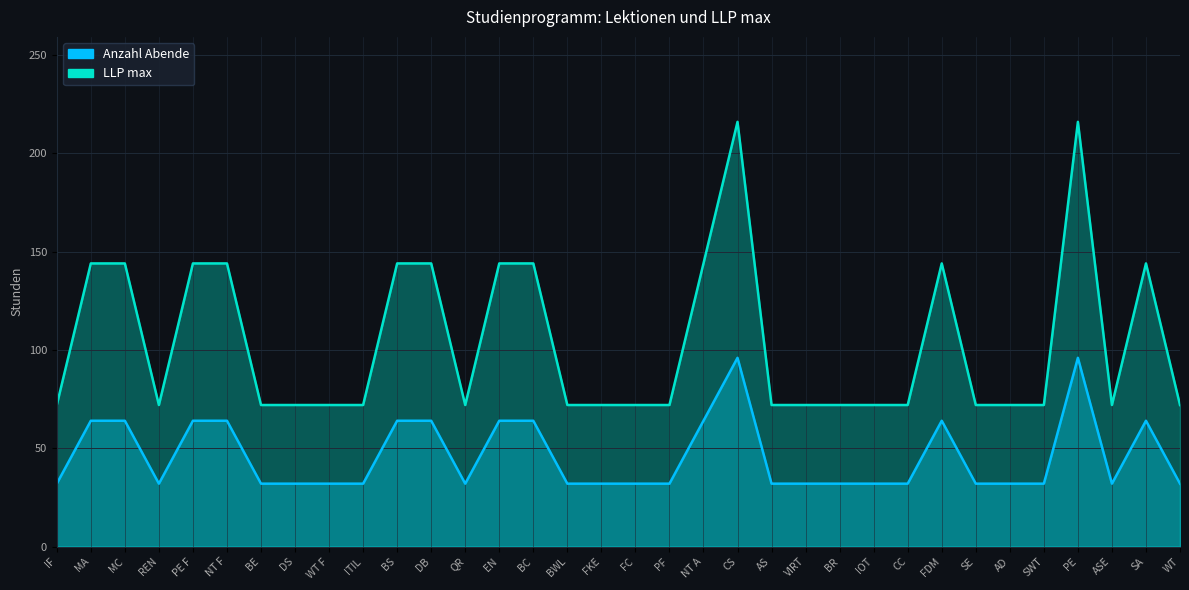

What is the spread (max minus min) of values at DB?

80